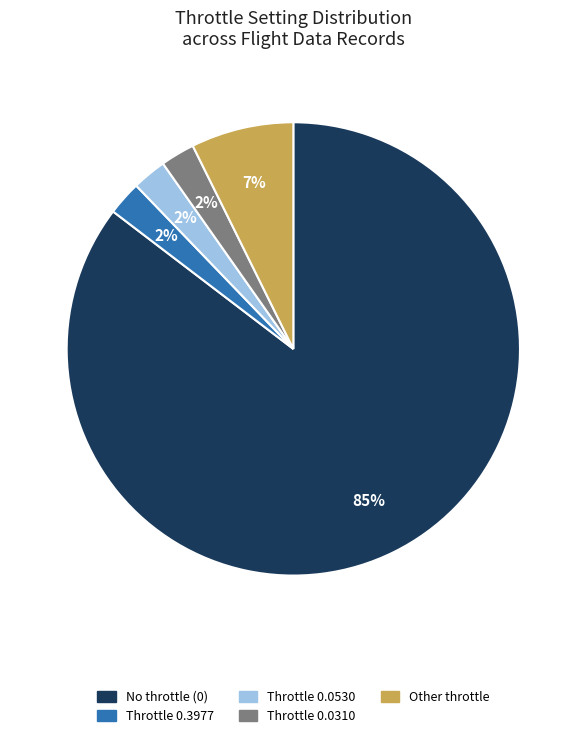

Which slice is the largest?

No throttle (0)